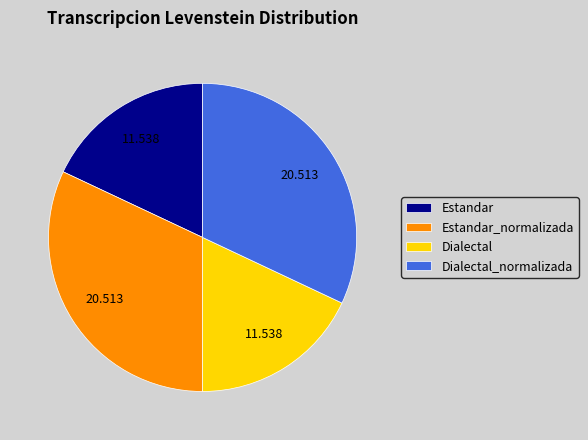

Is there any slice that represents more than half of the pie?

No